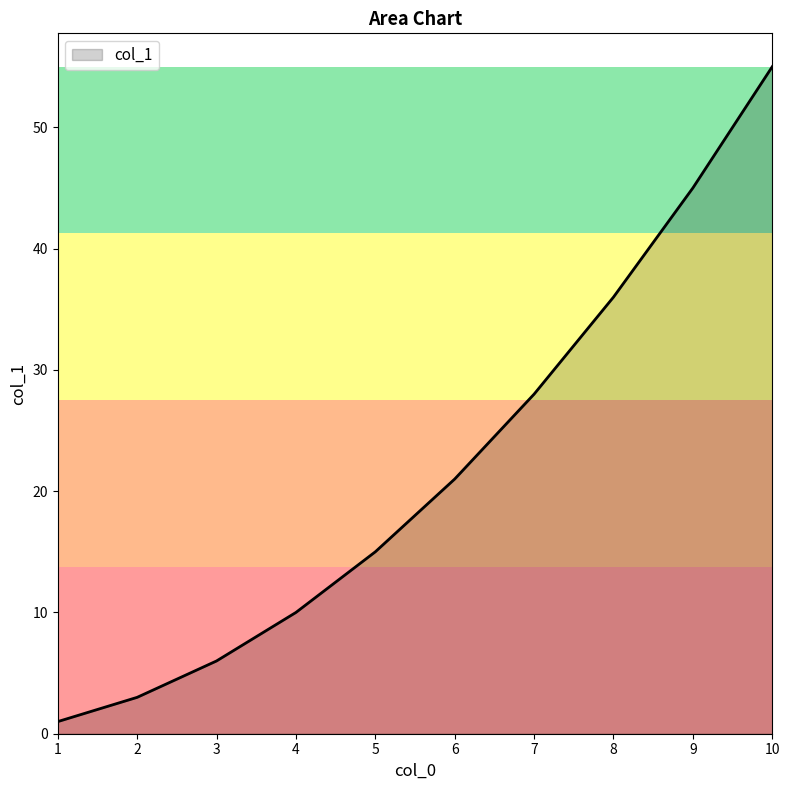

Reading left to right, transcribe all the data shown in this chart.

1=1	2=3	3=6	4=10	5=15	6=21	7=28	8=36	9=45	10=55